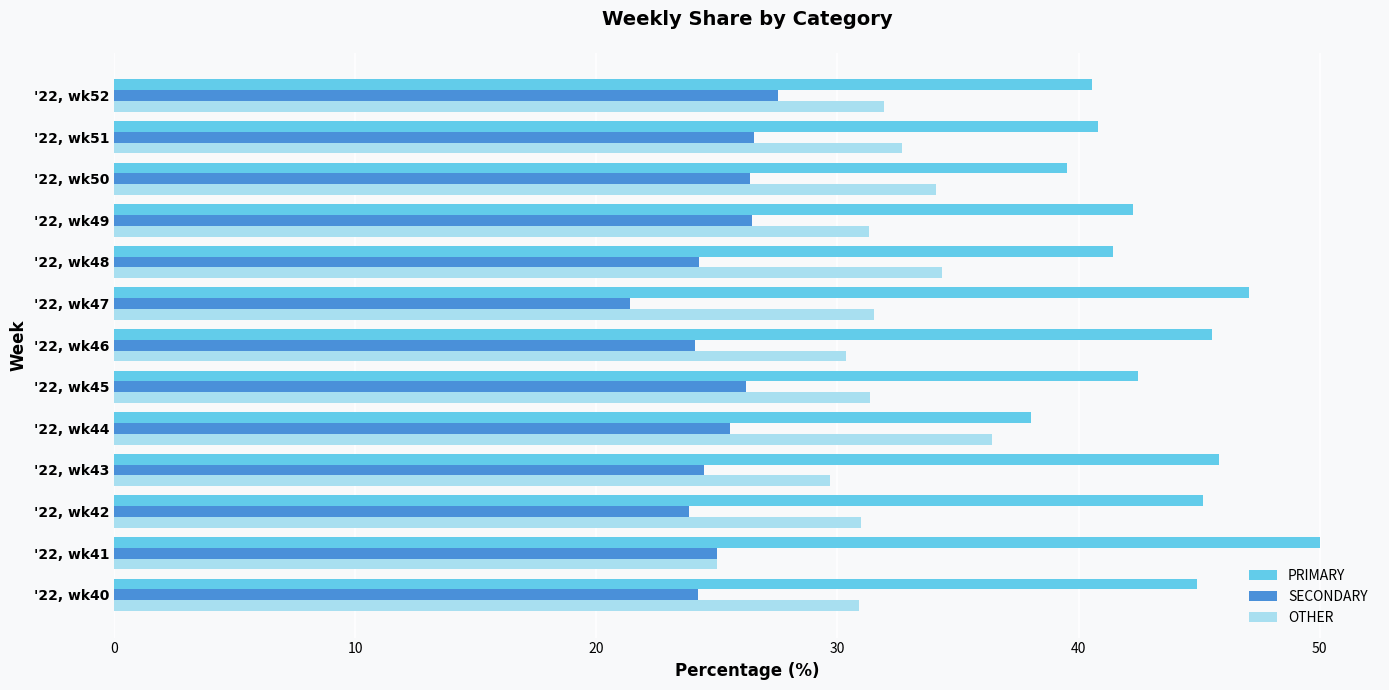

Is the value of OTHER at '22, wk47 greater than the value of PRIMARY at '22, wk52?

No